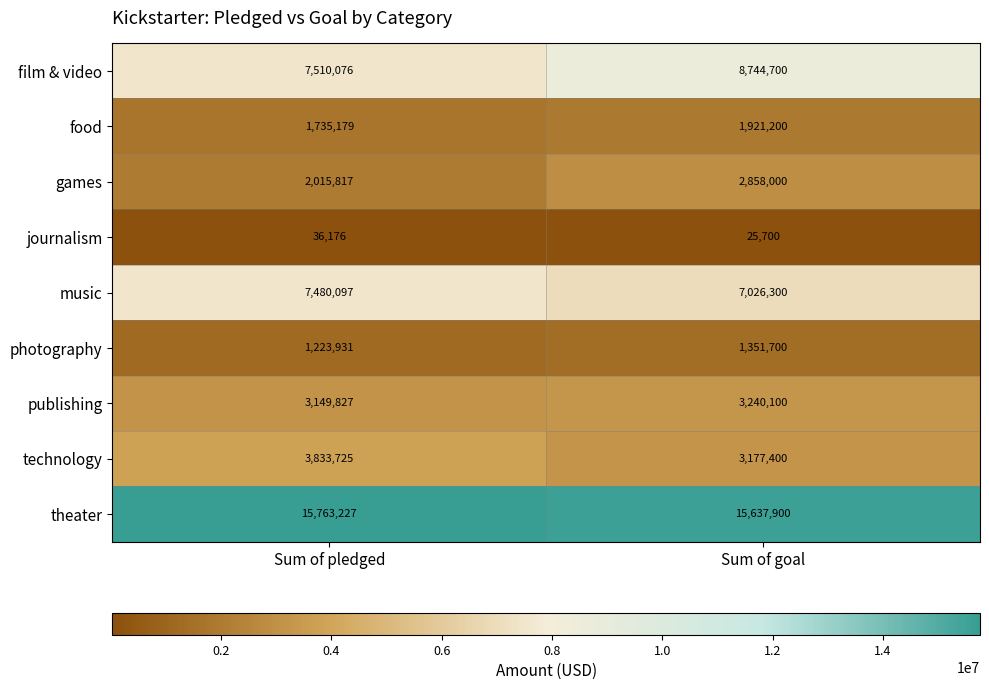

What is the total value across all series at Sum of pledged?

42748055